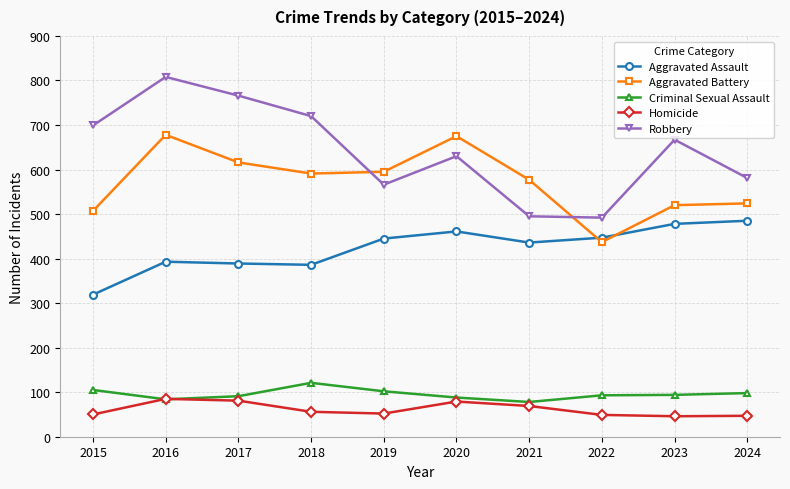

What is the value of the Homicide point at the 10th from the left?

47